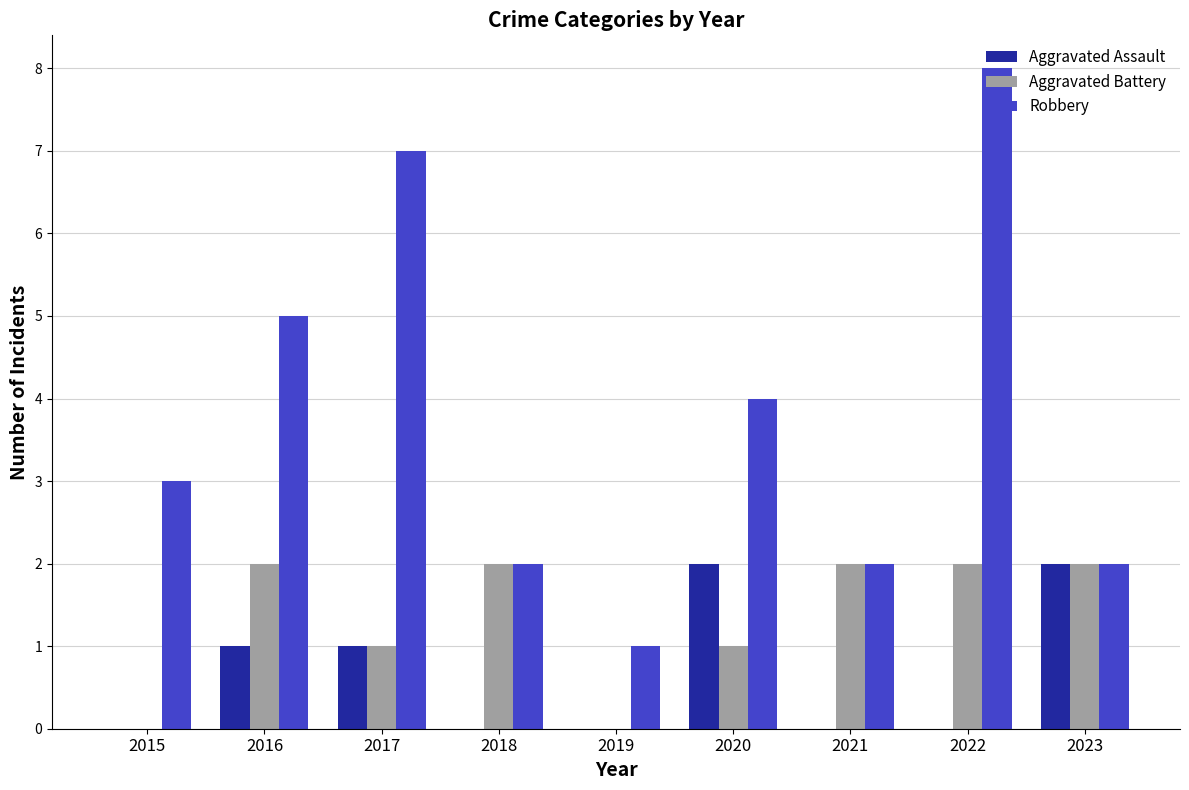

Read the Robbery value at 2016.

5